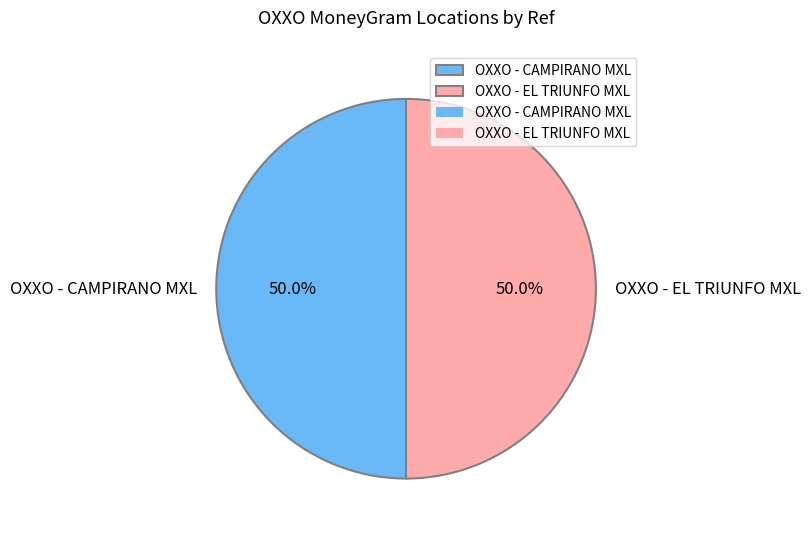

What is the ratio of the value at OXXO - CAMPIRANO MXL to the value at OXXO - EL TRIUNFO MXL?

1.0